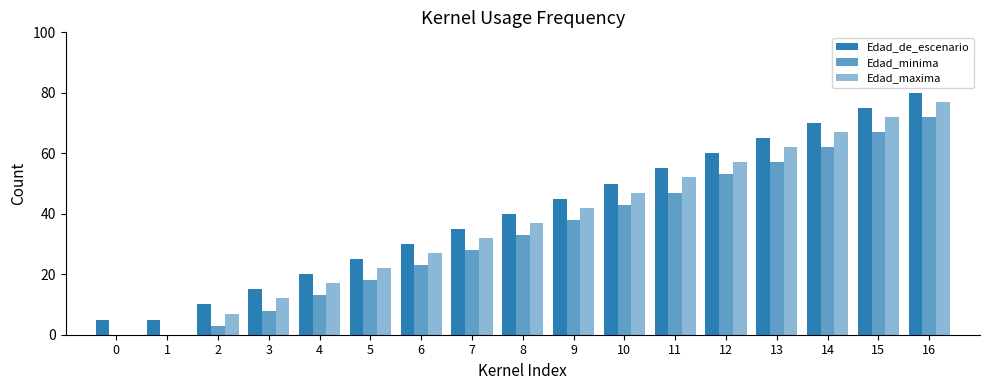

How many distinct data groups are displayed?

3